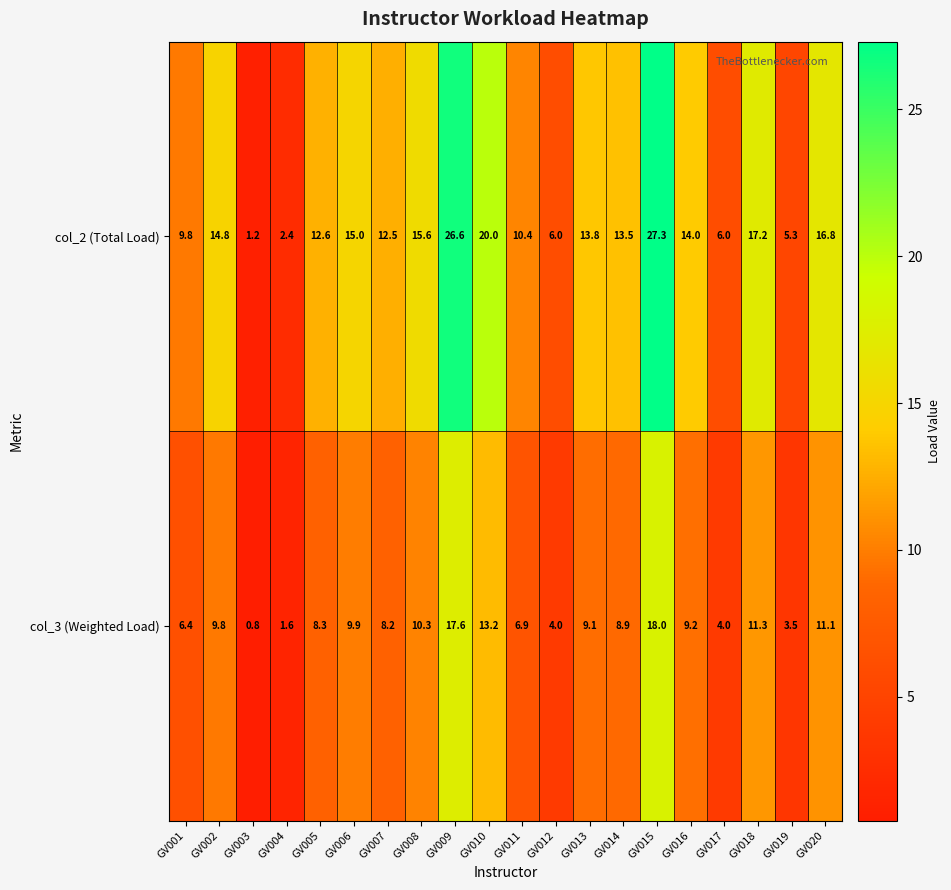

Which series changed the most between GV013 and GV019?

col_2 (Total Load)